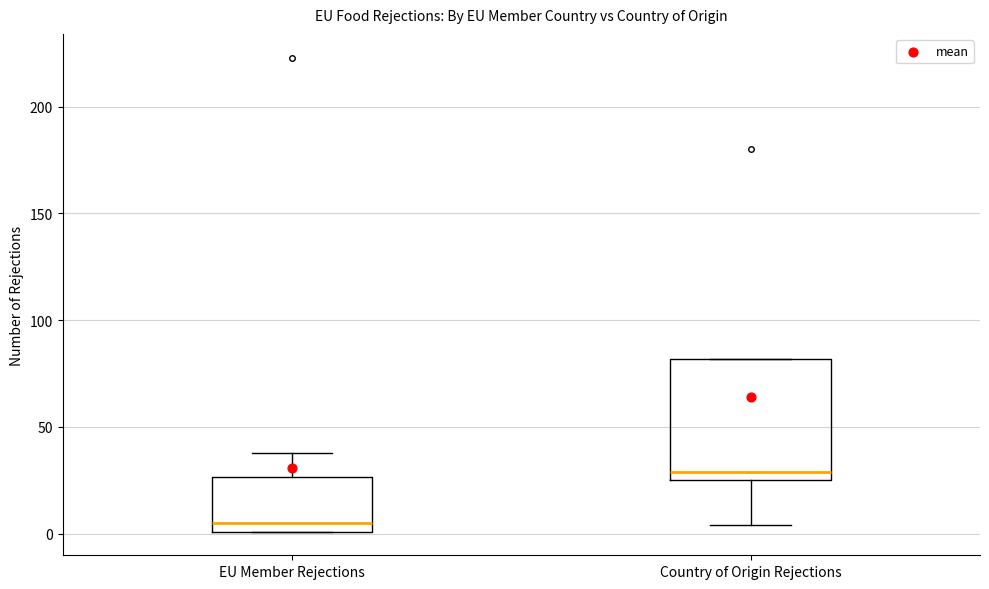

Reading left to right, read every box against the y-axis: the position of its median line, the range the box covers, and the ends of its whiskers. The values are not printed on the chart, so give them approximately, as read against the axis.

EU Member Rejections: median 5, box 0 to 25, whiskers 0 to 40
Country of Origin Rejections: median 30, box 25 to 80, whiskers 5 to 80